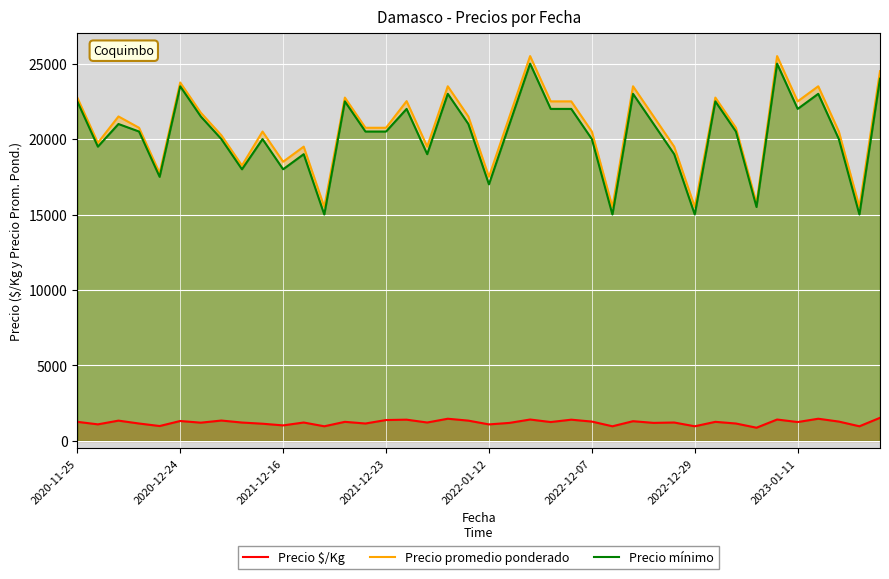

The value of Precio mínimo at 2022-12-07 is 20000. True or false?

True